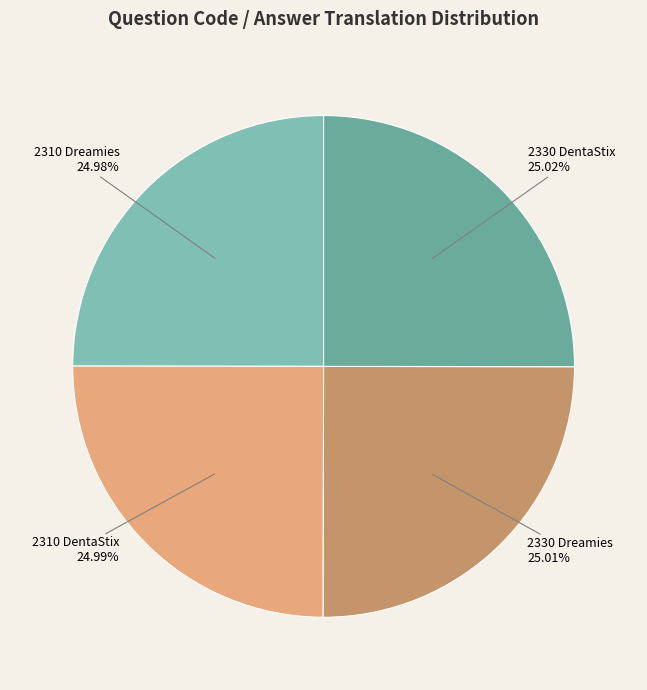

Is there a majority slice in this chart?

No